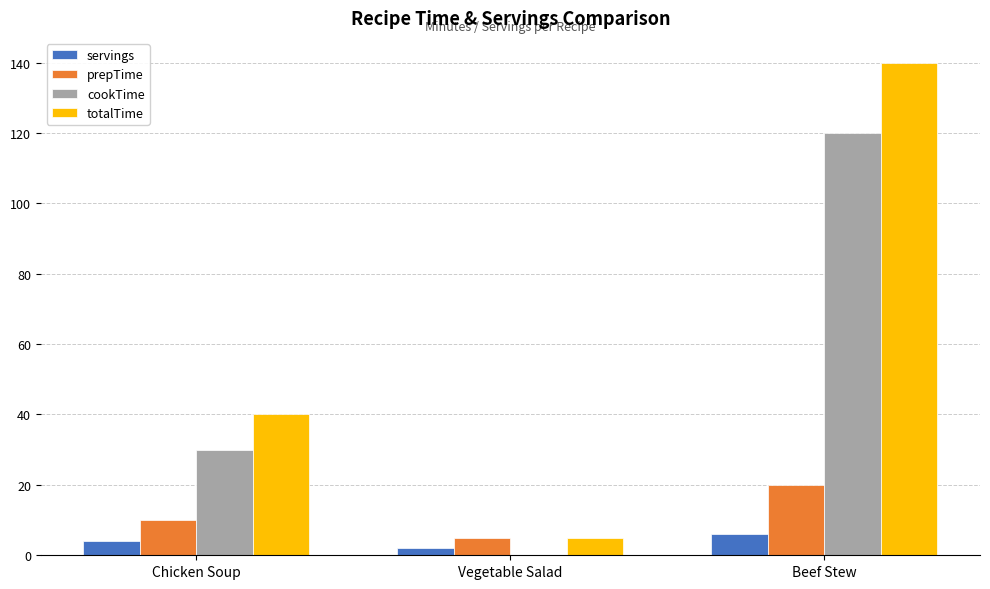

Between Vegetable Salad and Beef Stew, which series saw the biggest shift?

totalTime